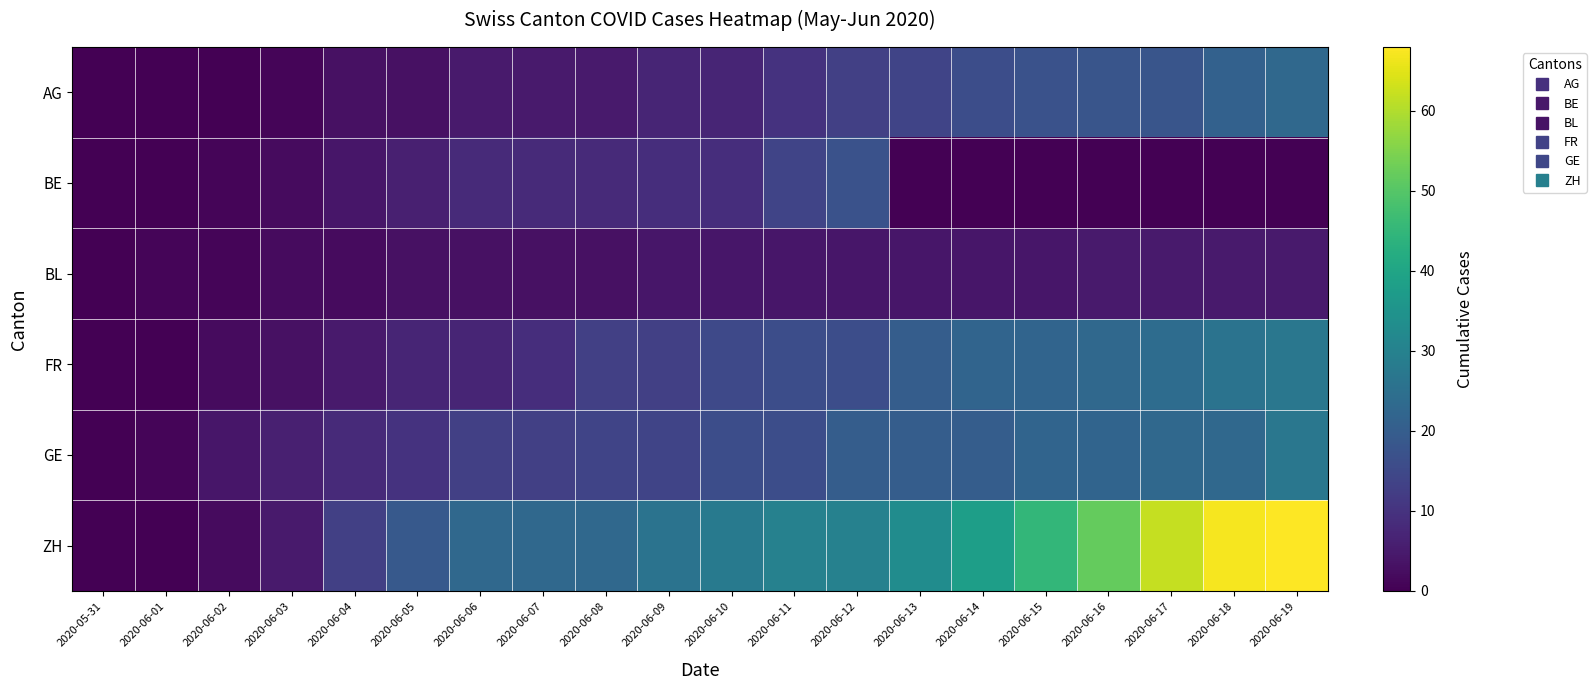

What is the total value across all series at 2020-06-16?

120